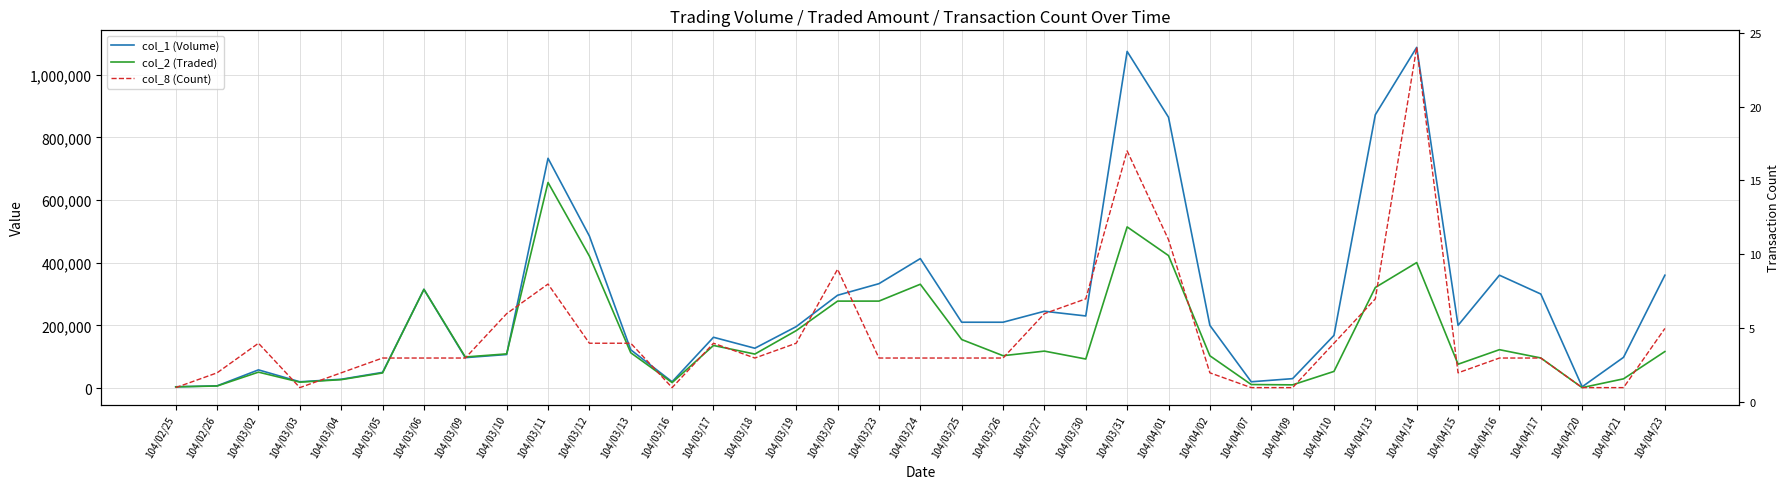

What is the difference between the second highest and minimum values in the col_8 (Count) series?

16